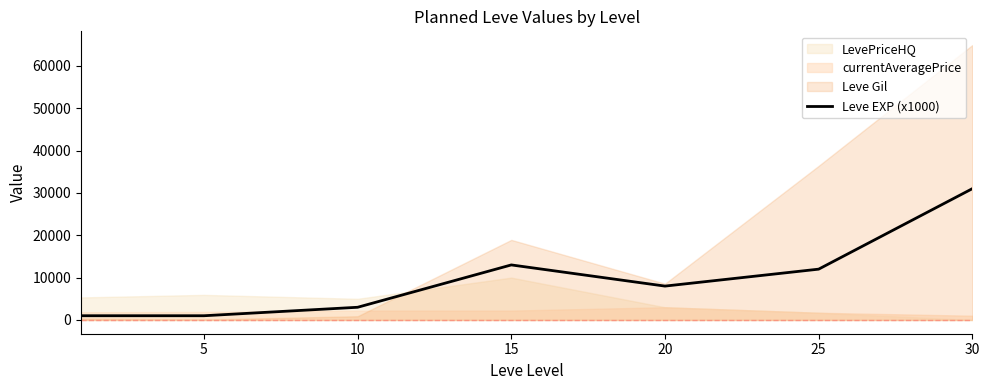

True or false: the data shows 13000 at 15.

True